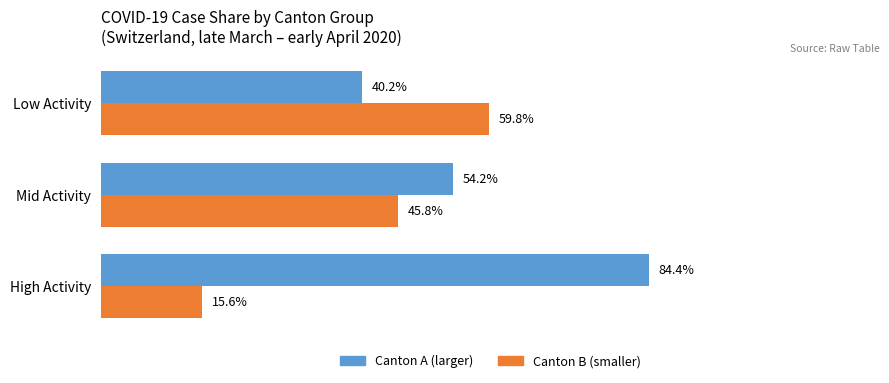

List the series in order of their peak value, highest first.

Canton A (larger), Canton B (smaller)